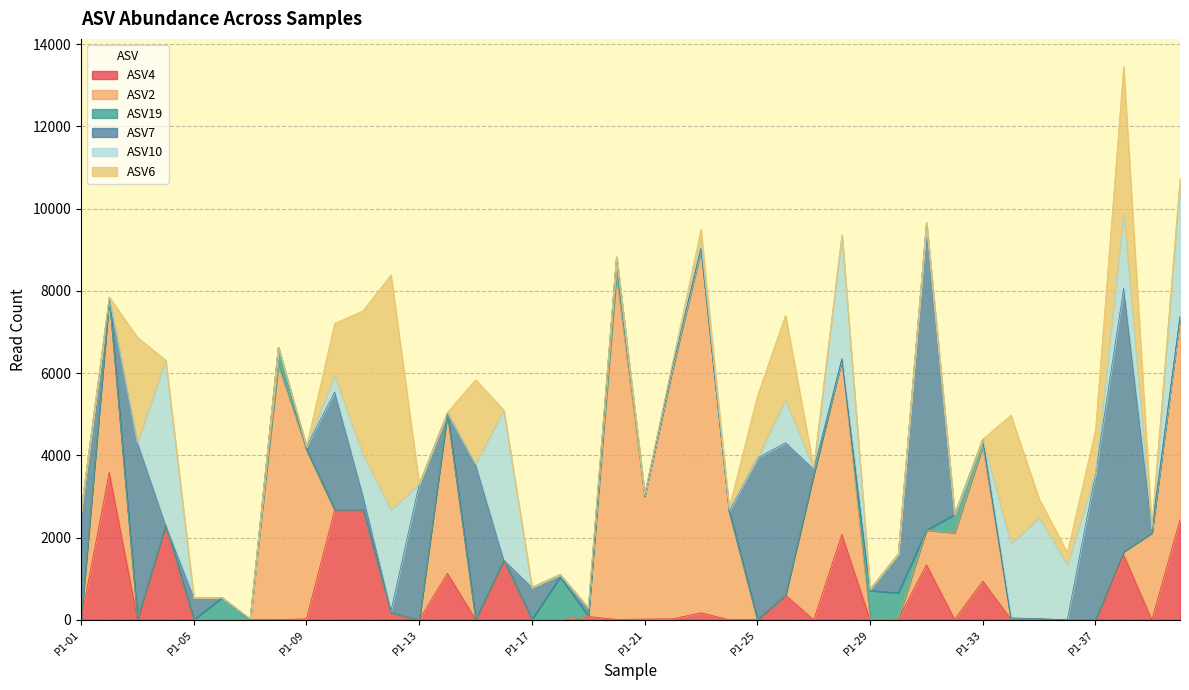

What is the total value across all series at P1-35?

2942